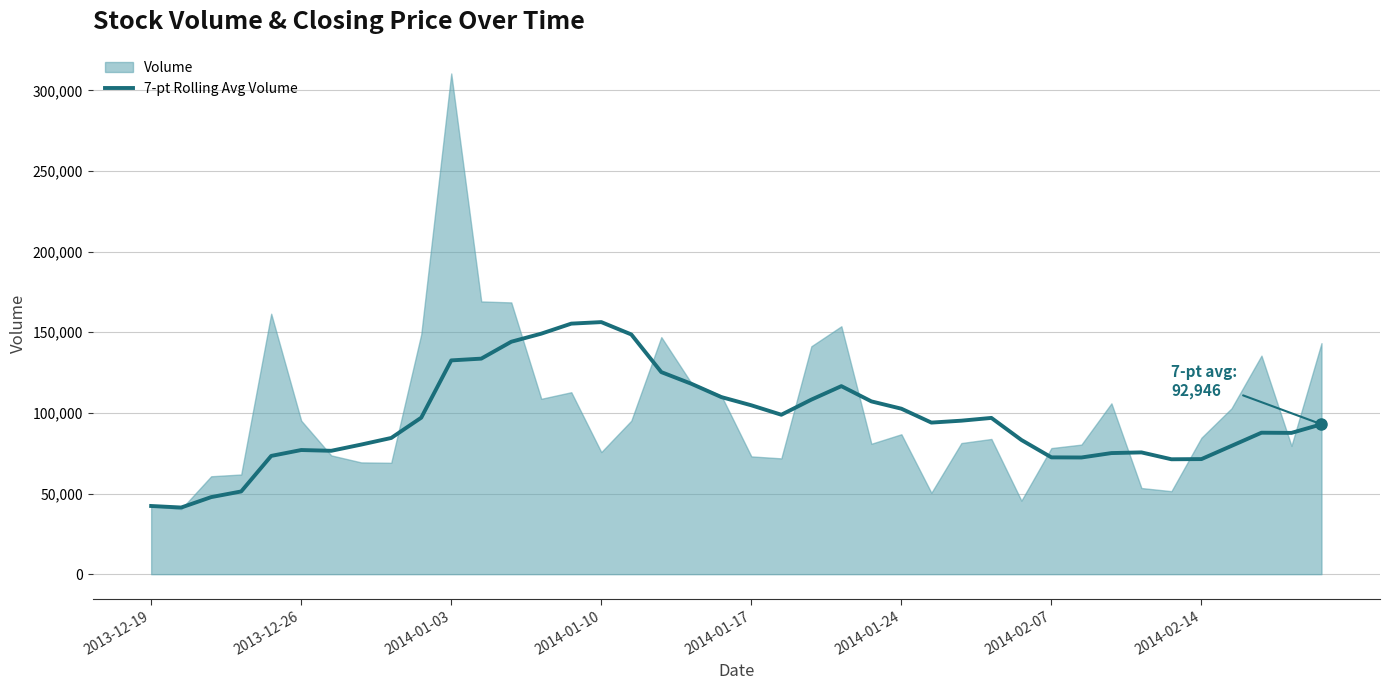

What is the minimum value for 7-pt Rolling Avg Volume?

41330.5